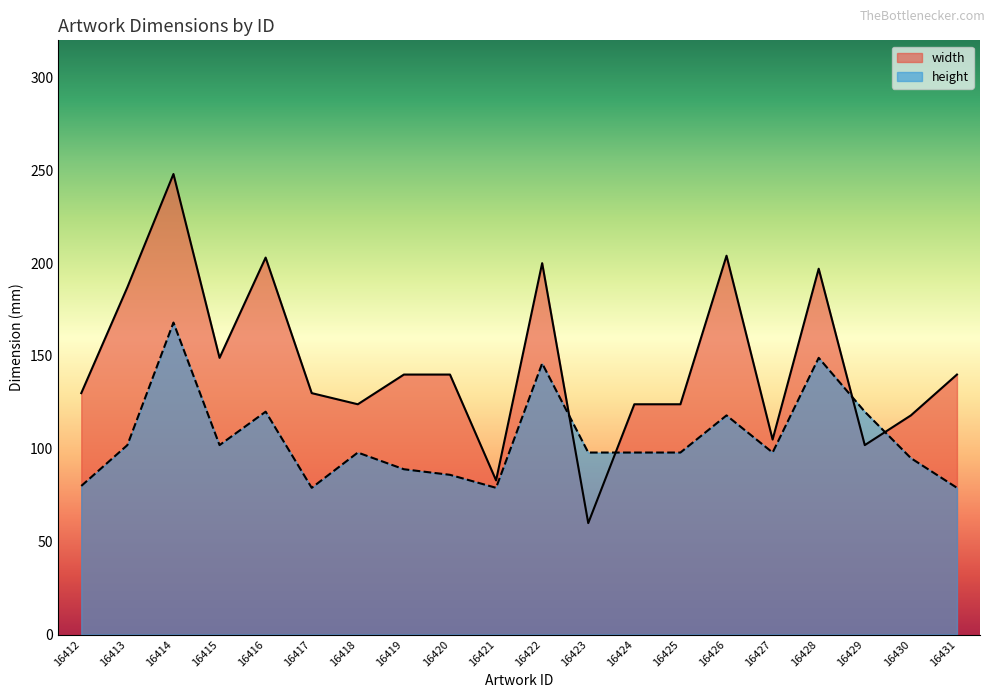

How many data points does each series have?

20